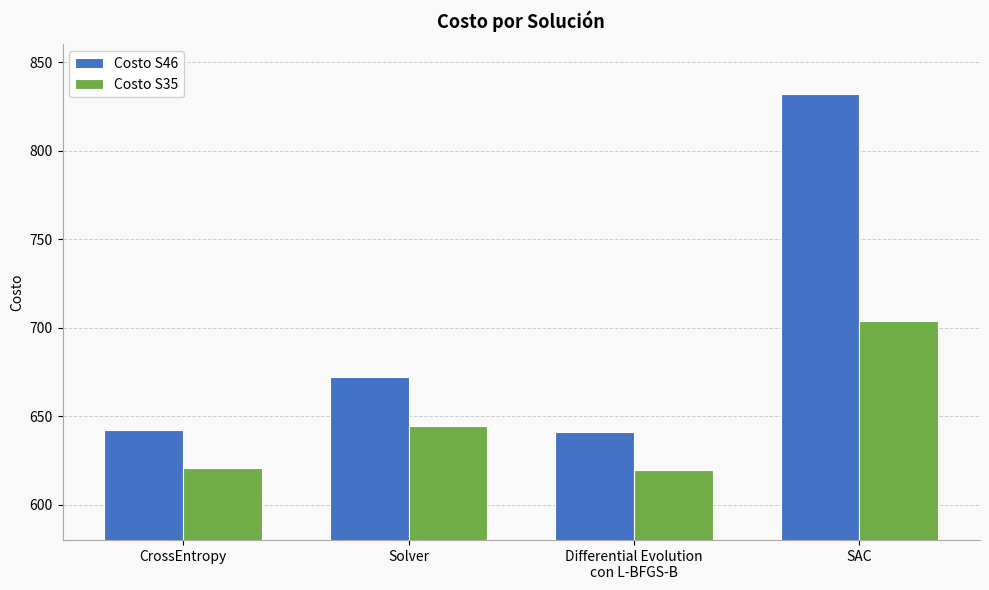

How many bars are there in total?

8